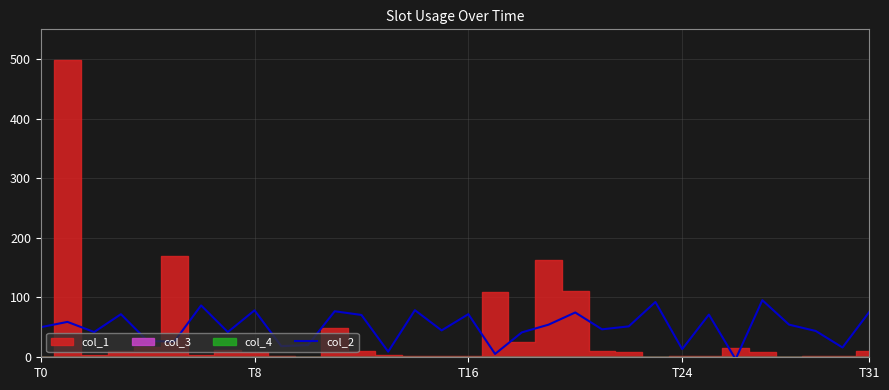

What is the maximum value for col_2?

95.3